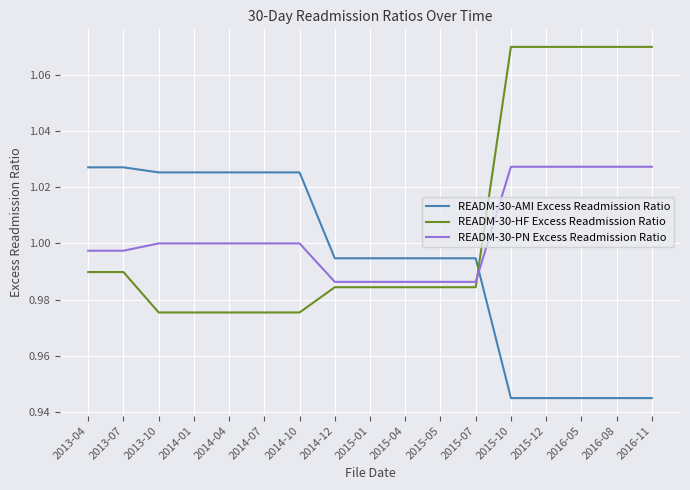

Where do READM-30-AMI Excess Readmission Ratio and READM-30-PN Excess Readmission Ratio first cross each other?

2015-07 and 2015-10